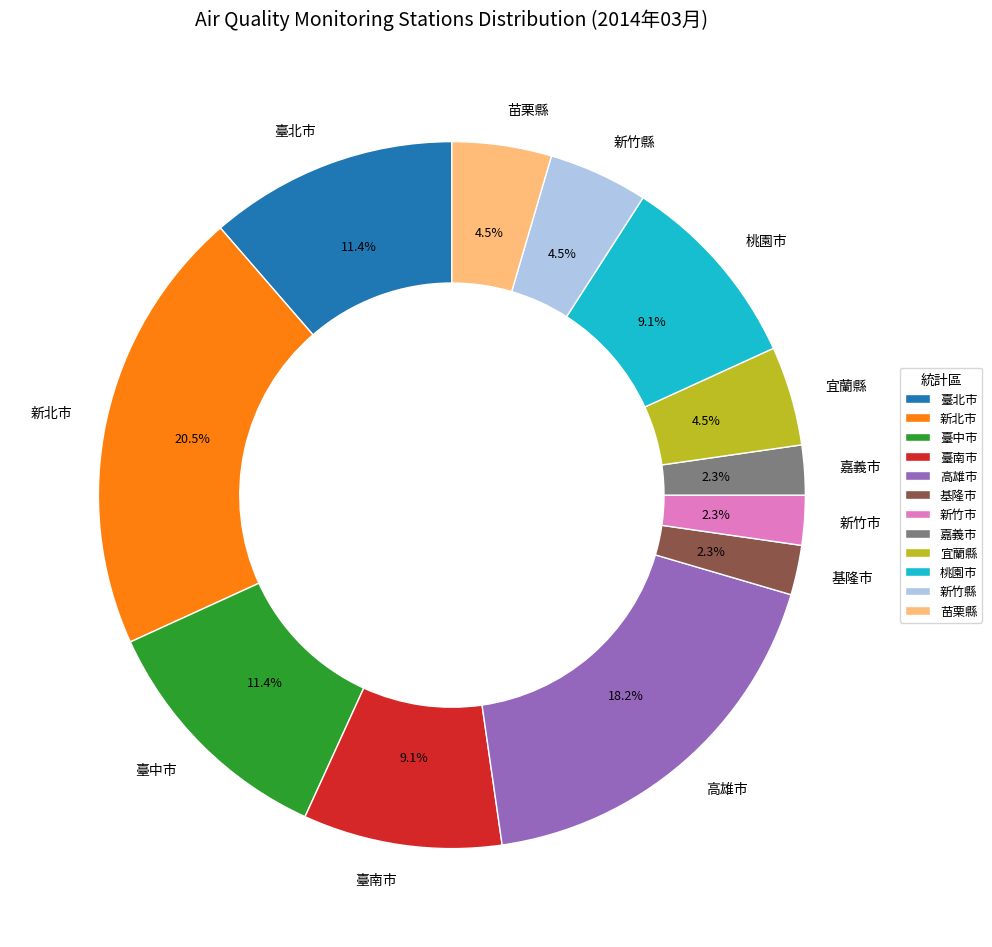

Which slice is the largest?

新北市